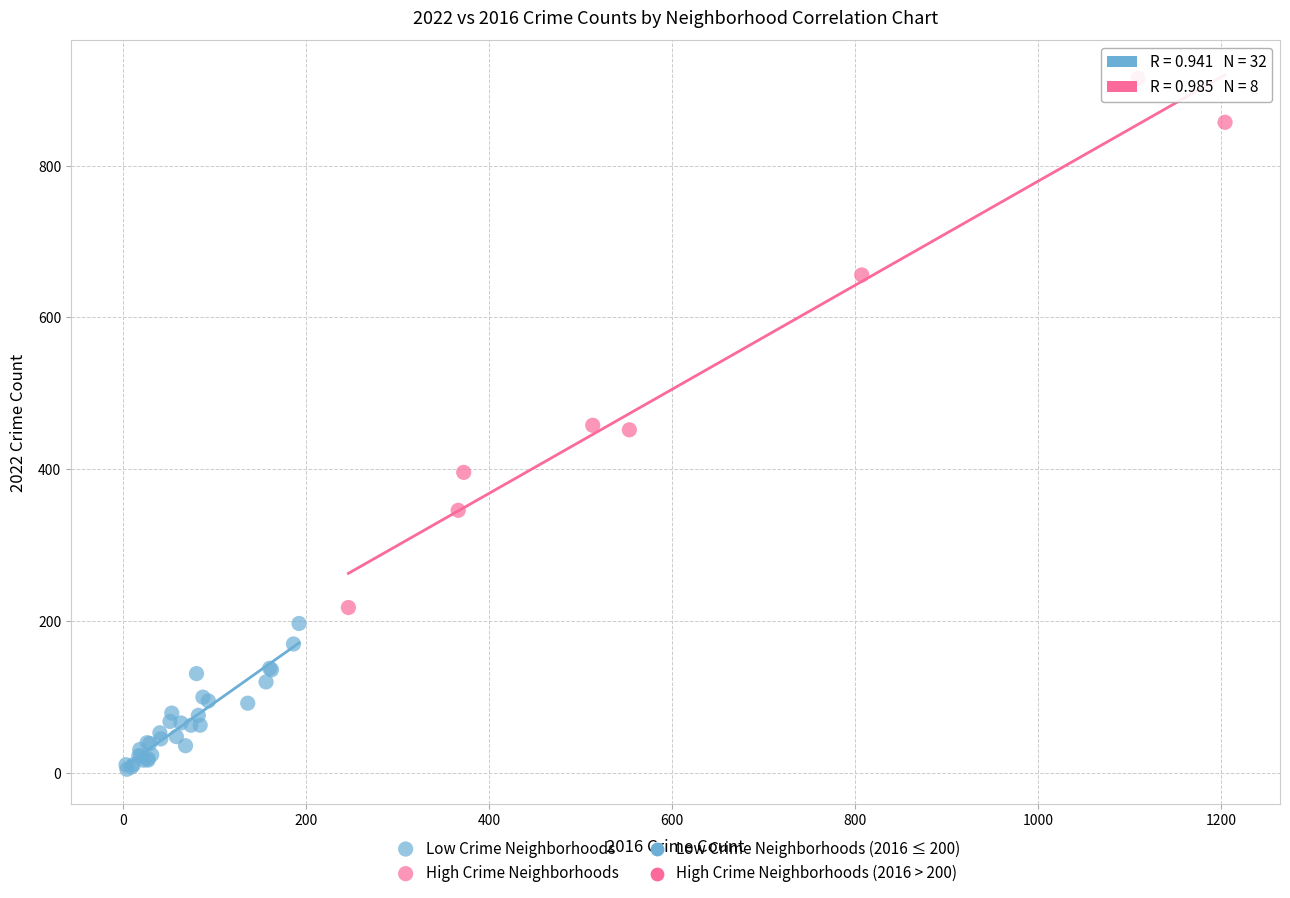

Which series has the widest spread of Y values?

High Crime Neighborhoods